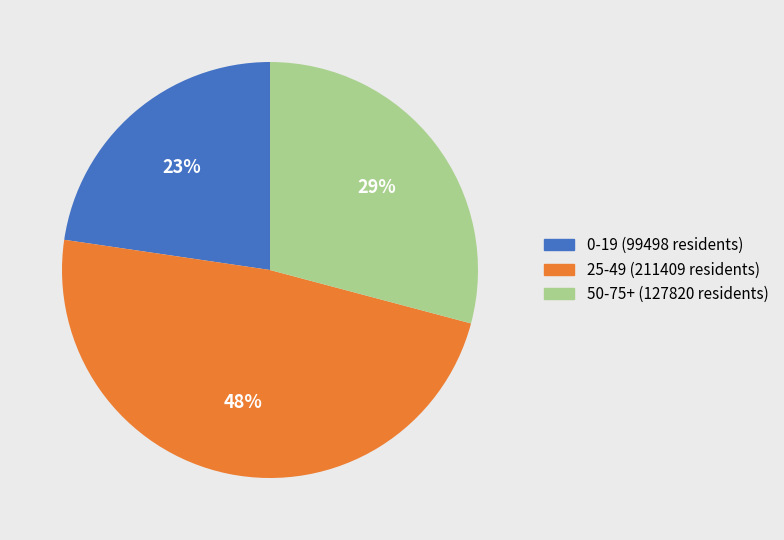

Do 25-49 and 50-75+ together represent more than half of the pie?

Yes